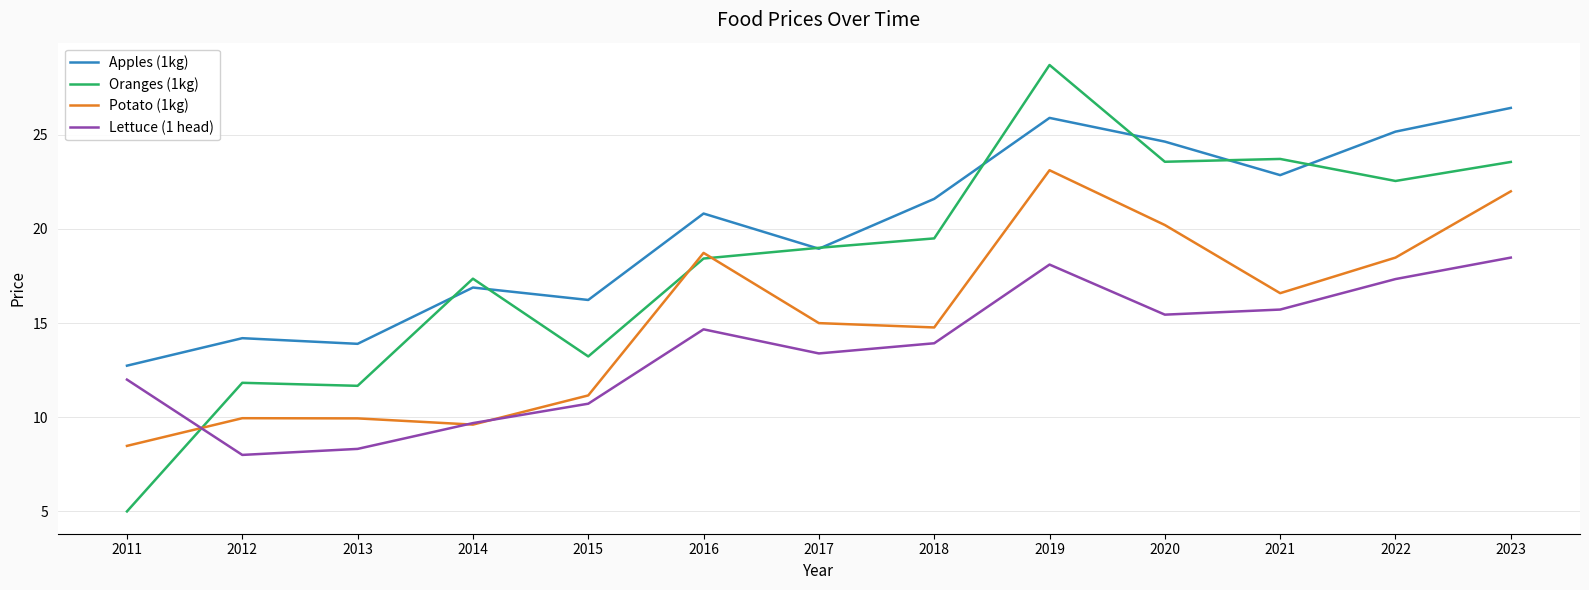

Rank the series at 2018 from highest to lowest value.

Apples (1kg), Oranges (1kg), Potato (1kg), Lettuce (1 head)